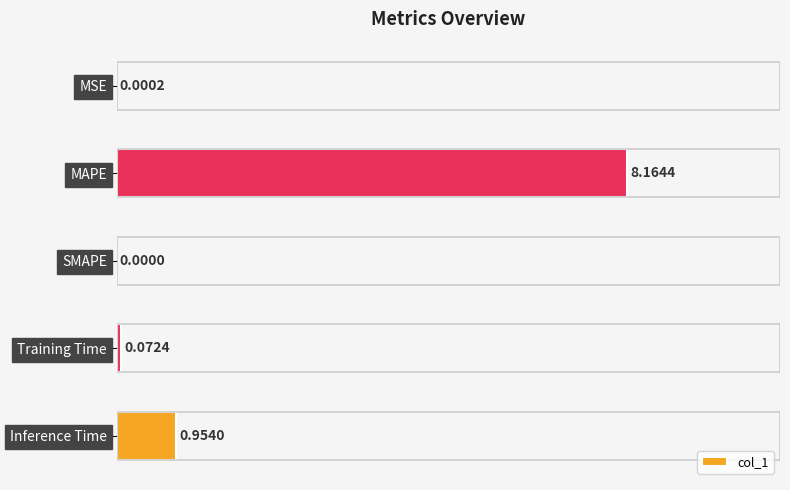

At which category does the chart reach its peak across all series?

MAPE